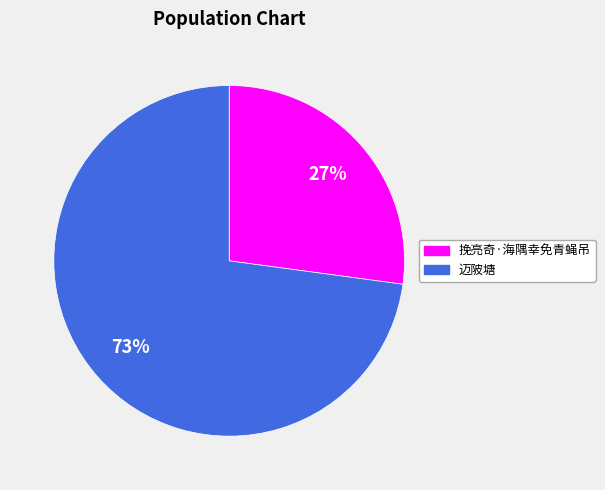

Is it true that 迈陂塘 is 81% of the pie?

False